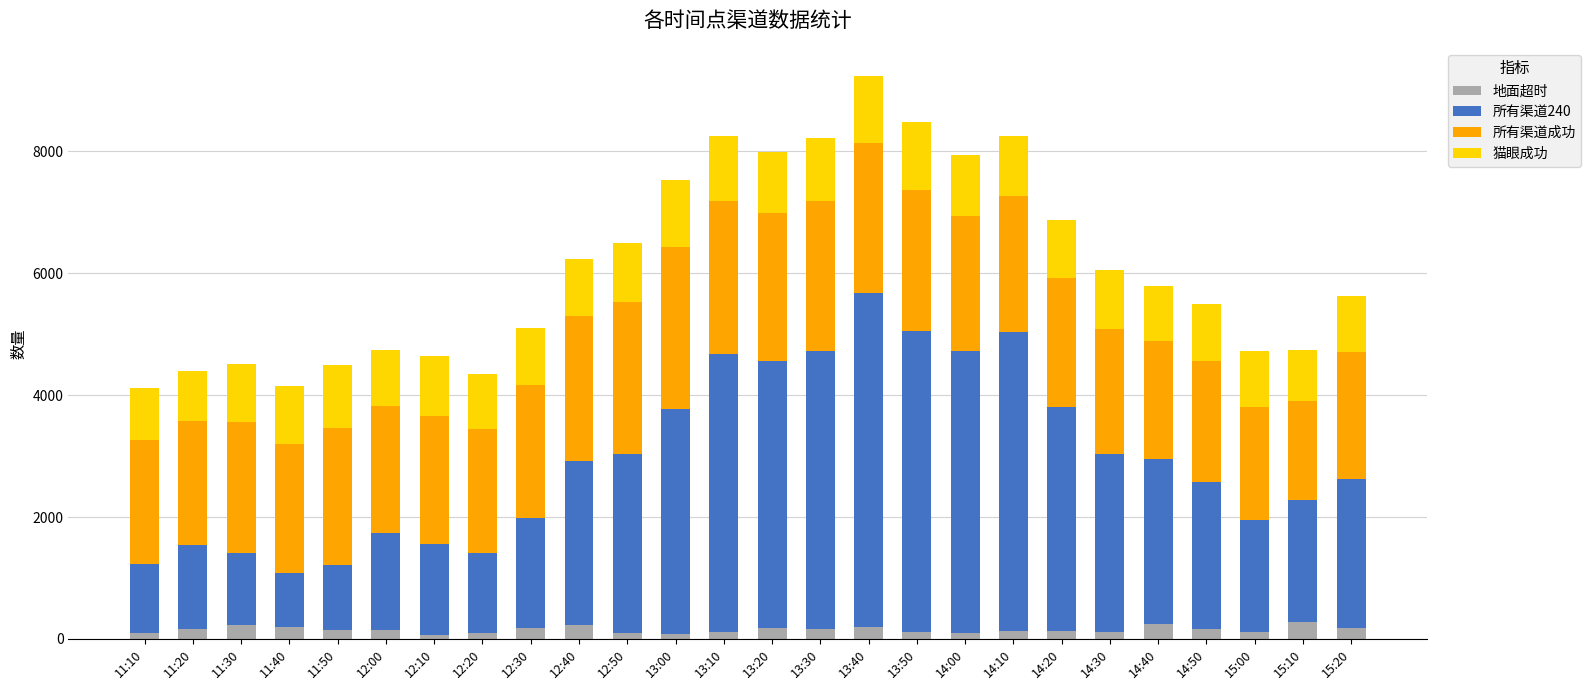

What is the difference between the maximum and minimum values in the 地面超时 series?

211